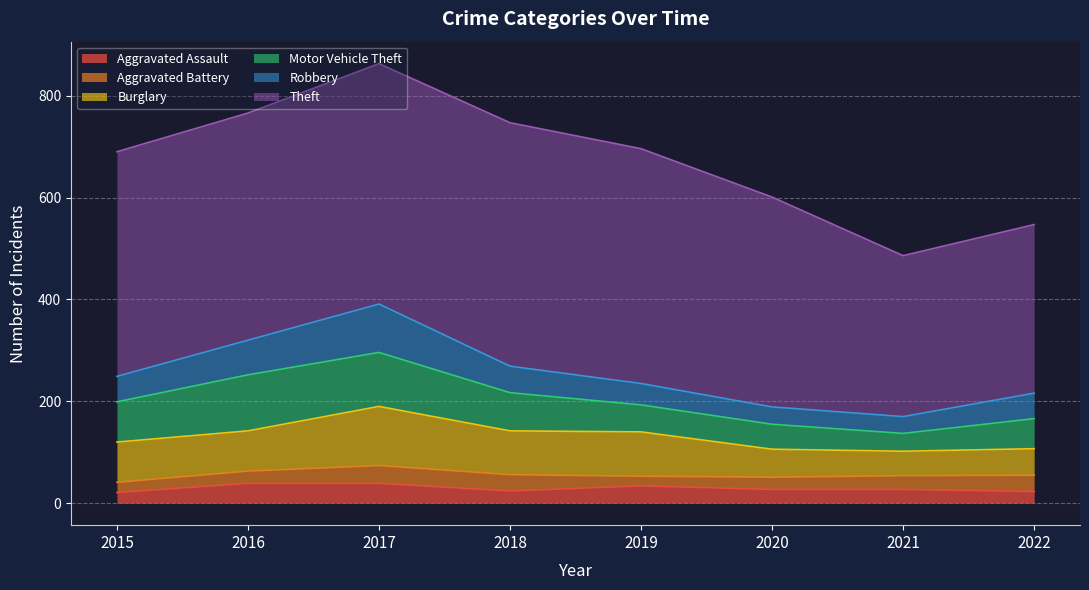

Between 2019 and 2015, which is larger?

2019